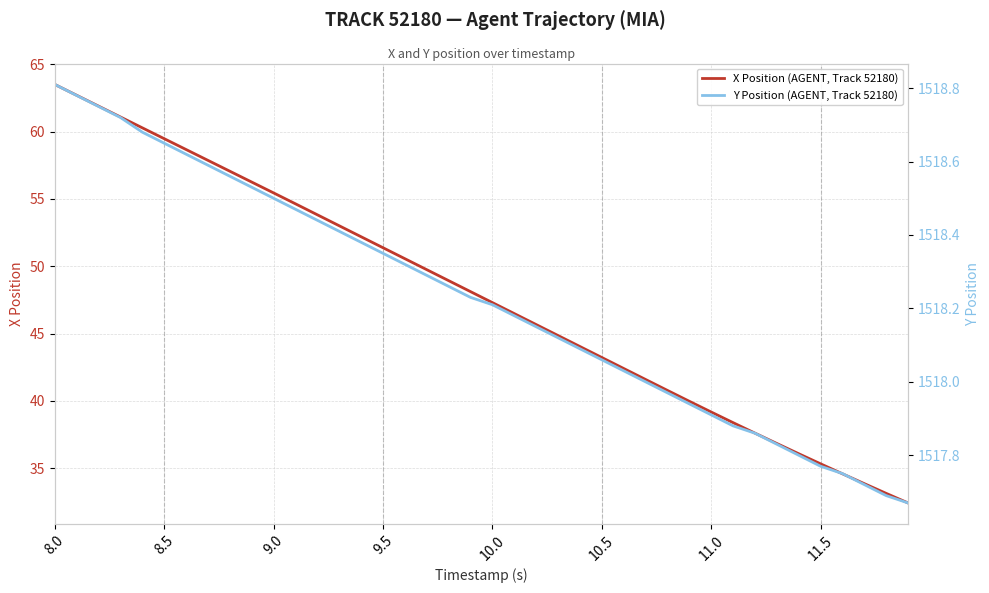

What is the highest value of the Y Position (AGENT, Track 52180) series?

1518.8